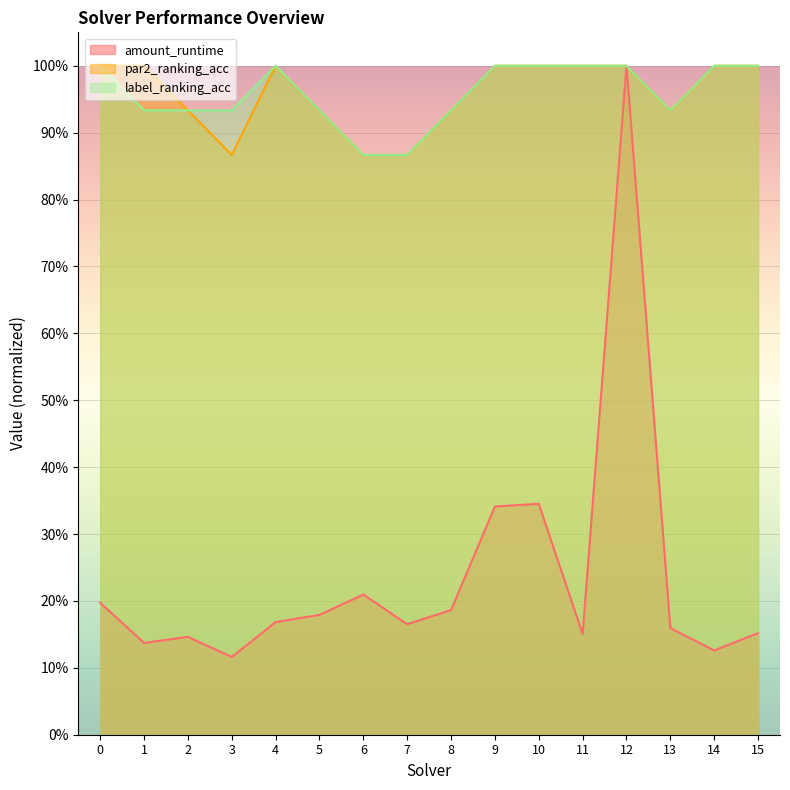

What is the value of the par2_ranking_acc point at the 9th from the left?

0.9